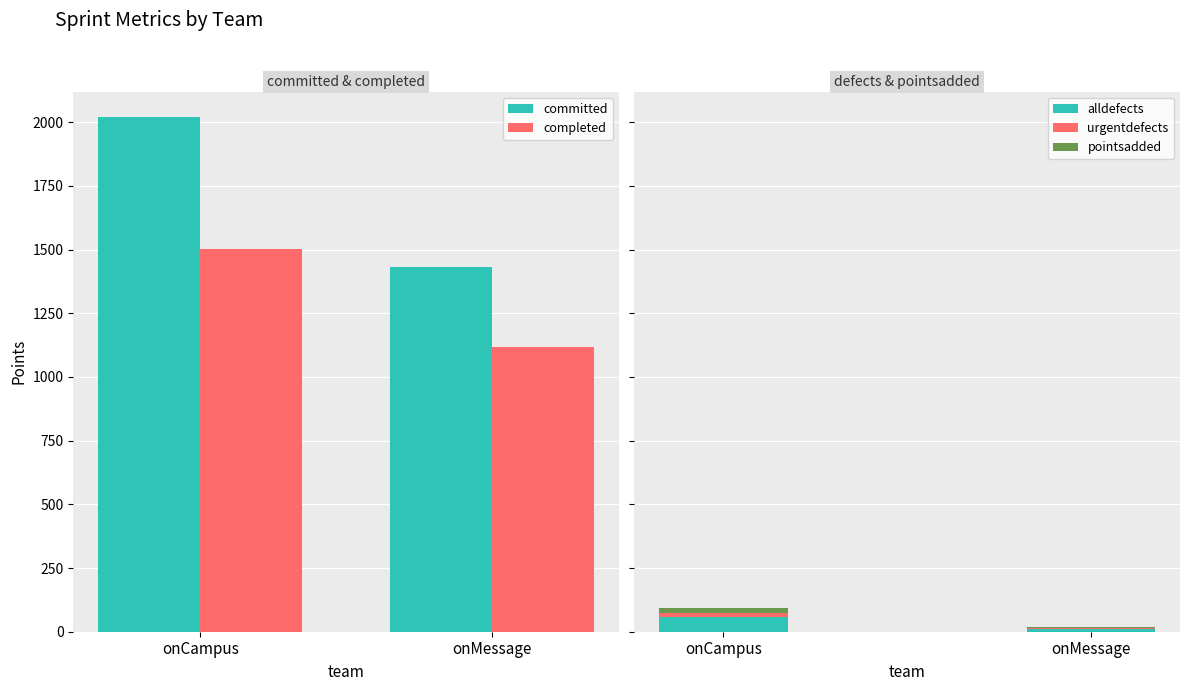

The completed series shows 407 at onMessage. True or false?

False